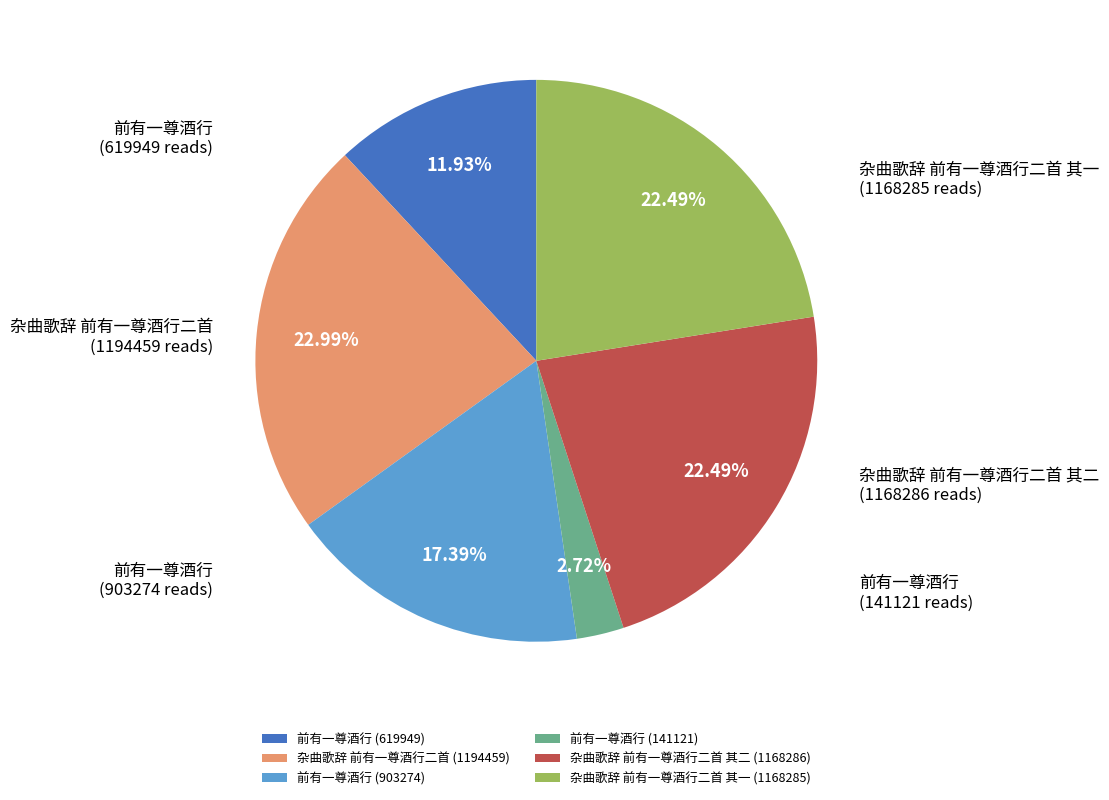

Which slice is the largest?

杂曲歌辞 前有一尊酒行二首 (1194459)